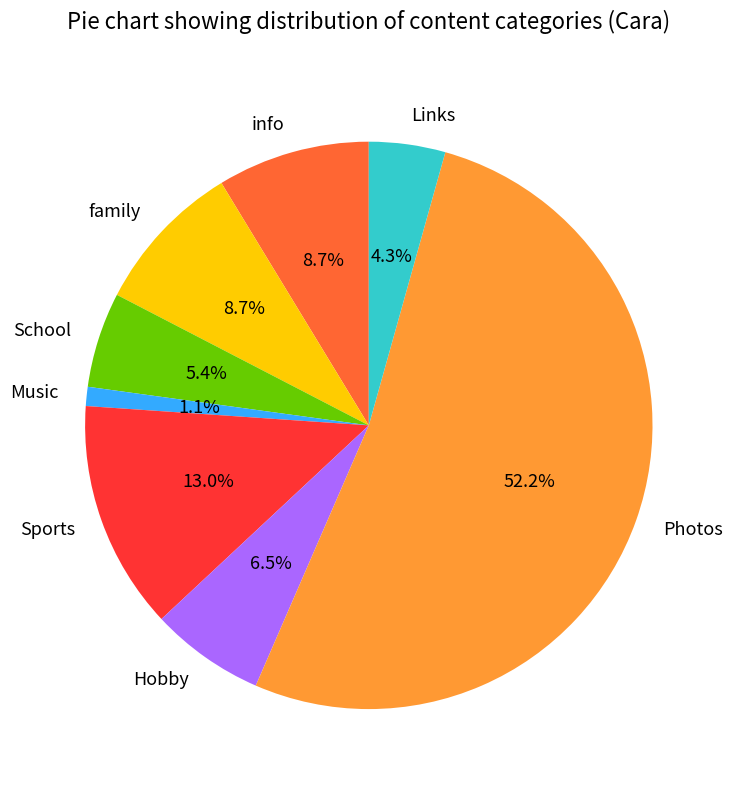

Is there any slice that represents more than half of the pie?

Yes